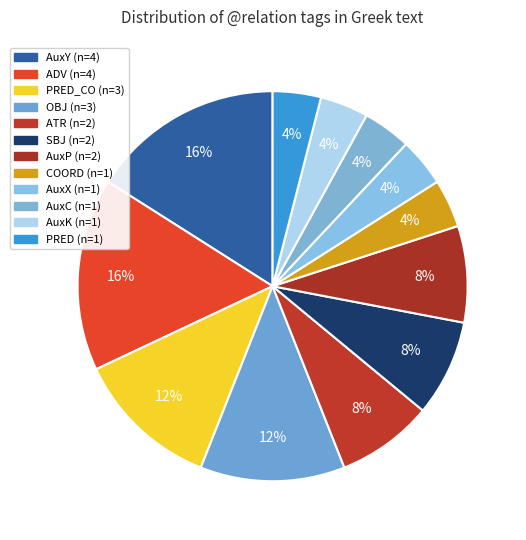

How many segments does this pie chart have?

12